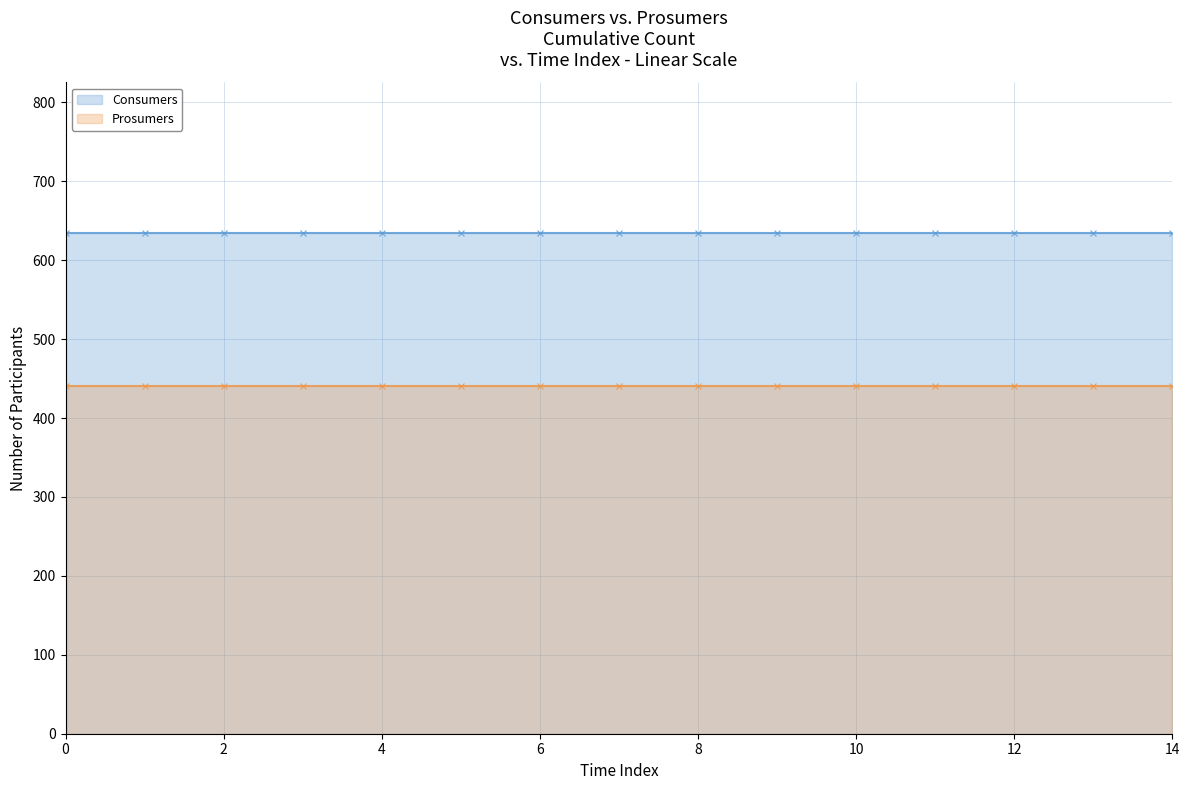

Does the chart have visible grid lines?

Yes